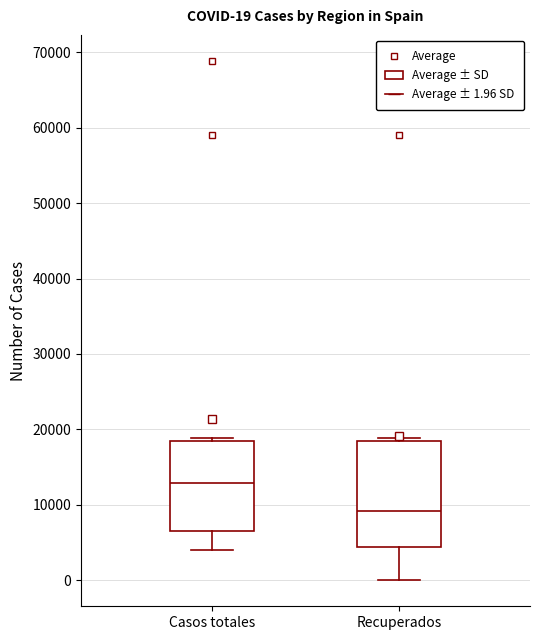

Which box is the tallest, from its lower edge to its upper edge?

Recuperados